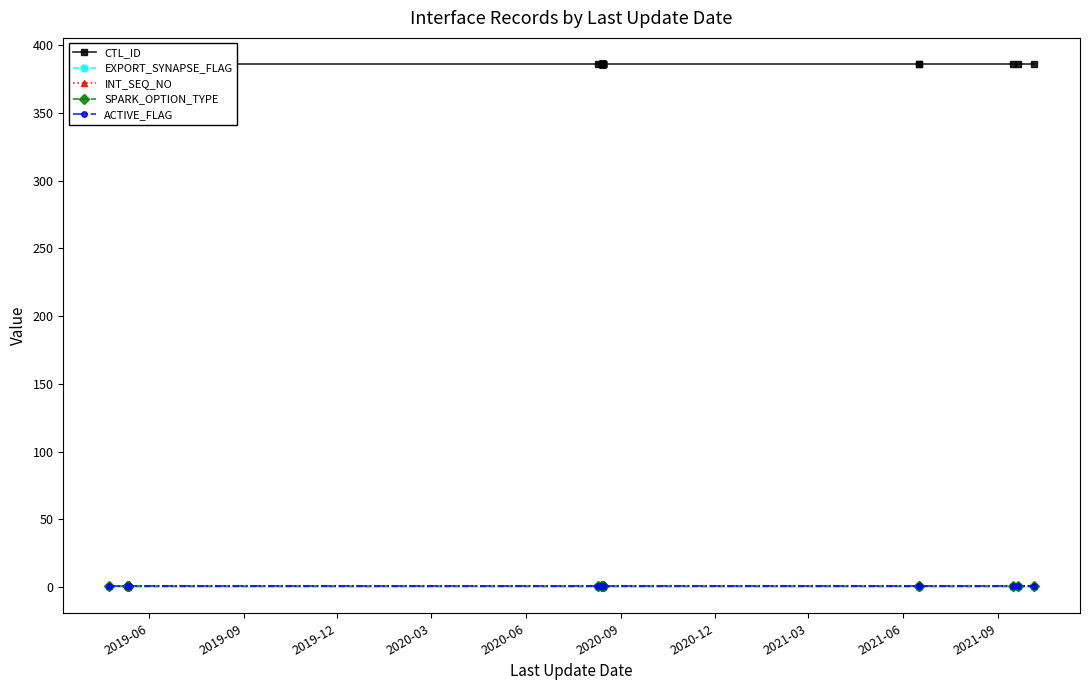

How many distinct data groups are displayed?

5